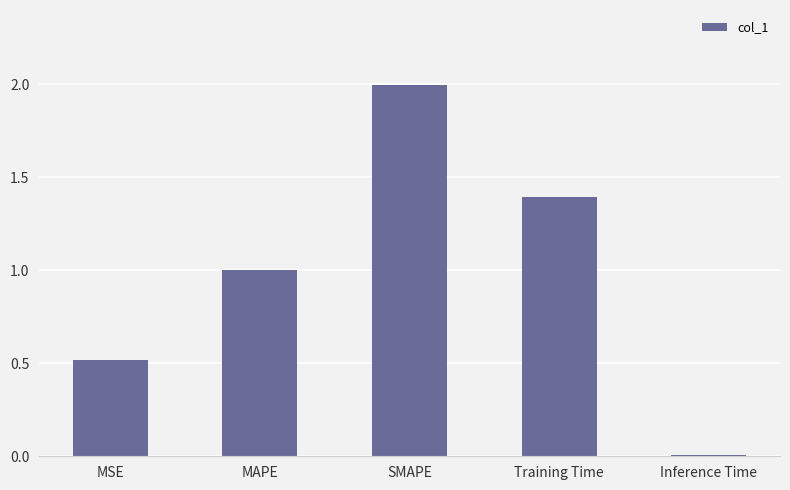

The chart shows a value of 0.2 at MSE. True or false?

False